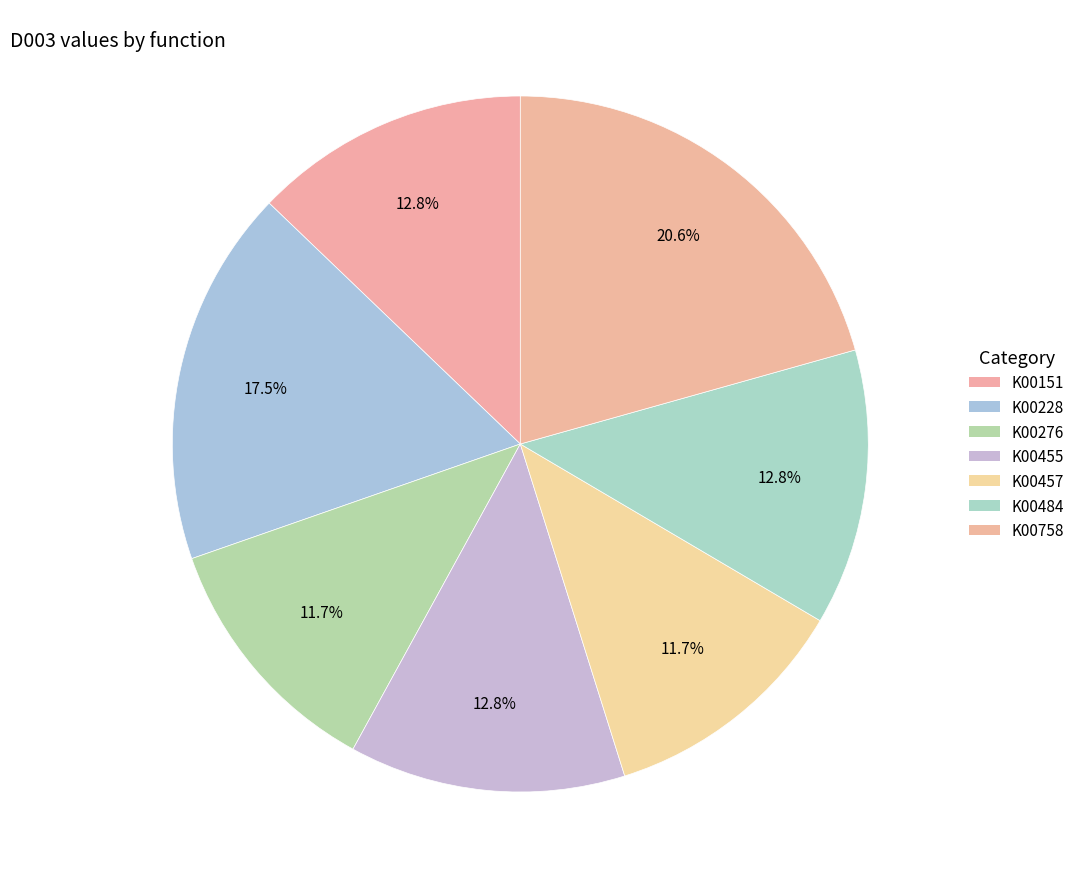

Which category has the smallest portion of the pie?

K00276